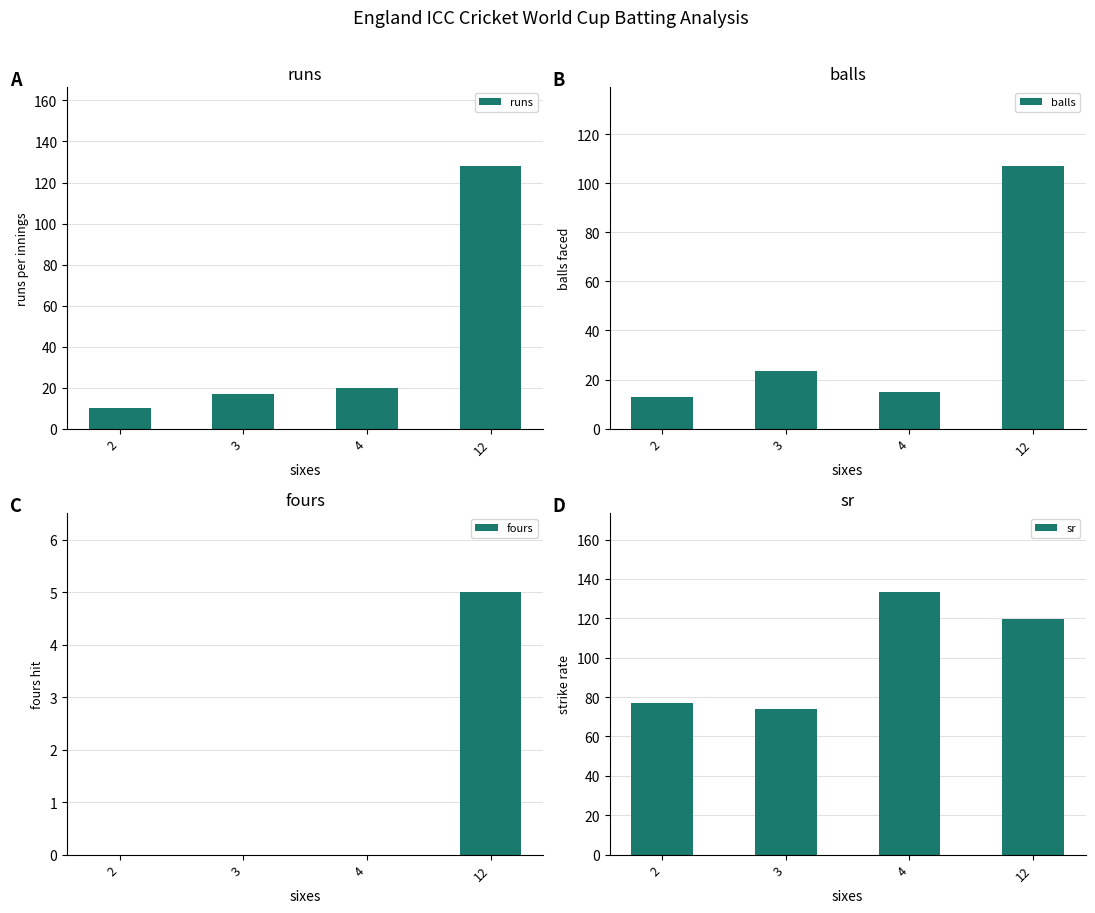

Which series changed the most between 2 and 3?

balls